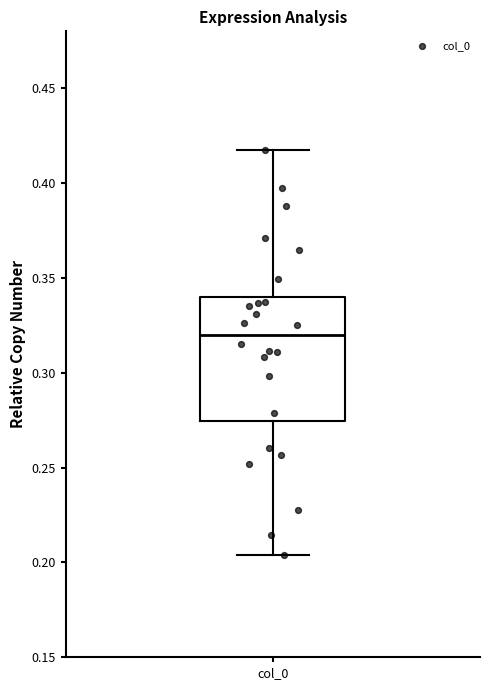

Read this box plot against the y-axis: the position of the median line, the range covered by the box, and the ends of both whiskers. The values are not printed on the chart, so give them approximately, as read against the axis.

median 0.320, box 0.275 to 0.340, whiskers 0.205 to 0.420